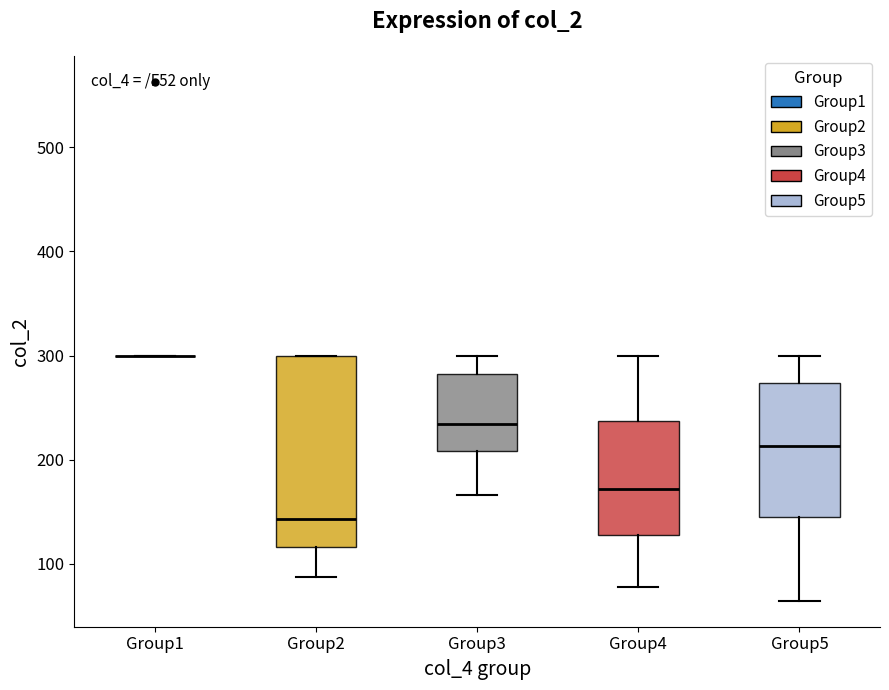

Reading left to right, transcribe this box plot: for each box, give where its median line is, the range the box spans, and where its two whiskers end, as read against the y-axis. The values are not printed on the chart, so give them approximately, as read against the axis.

Group1: box collapsed to a line at 300, whiskers 300 to 300
Group2: median 140, box 120 to 300, whiskers 90 to 300
Group3: median 230, box 210 to 280, whiskers 170 to 300
Group4: median 170, box 130 to 240, whiskers 80 to 300
Group5: median 210, box 140 to 270, whiskers 60 to 300